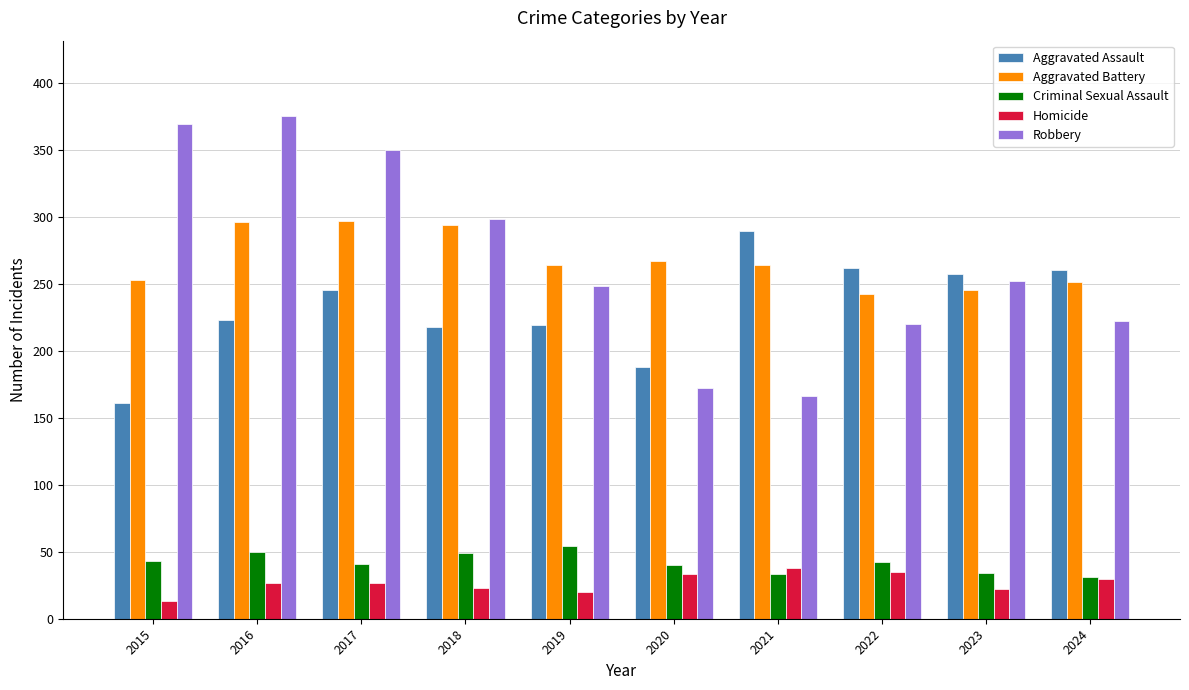

Count the number of categories in the chart.

10